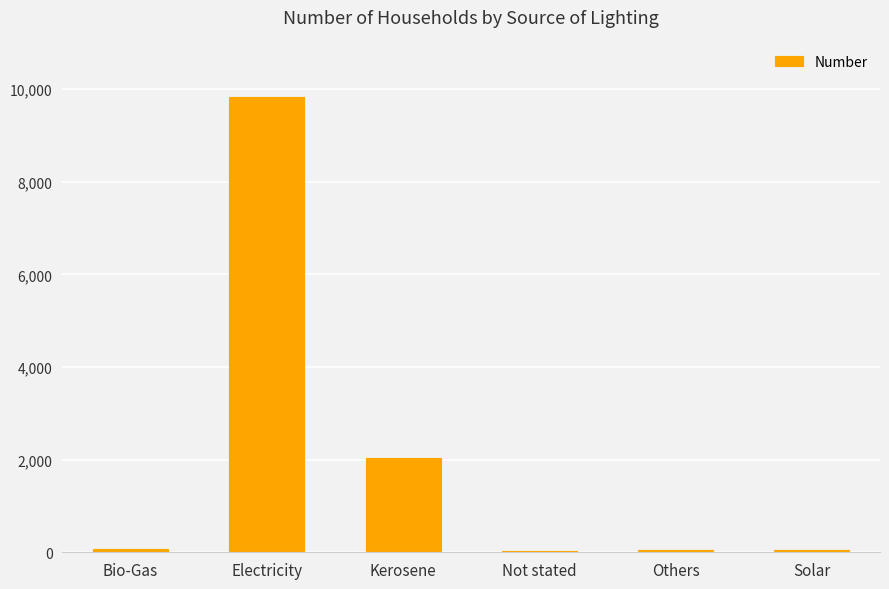

At which label is the value closest to 4932?

Kerosene